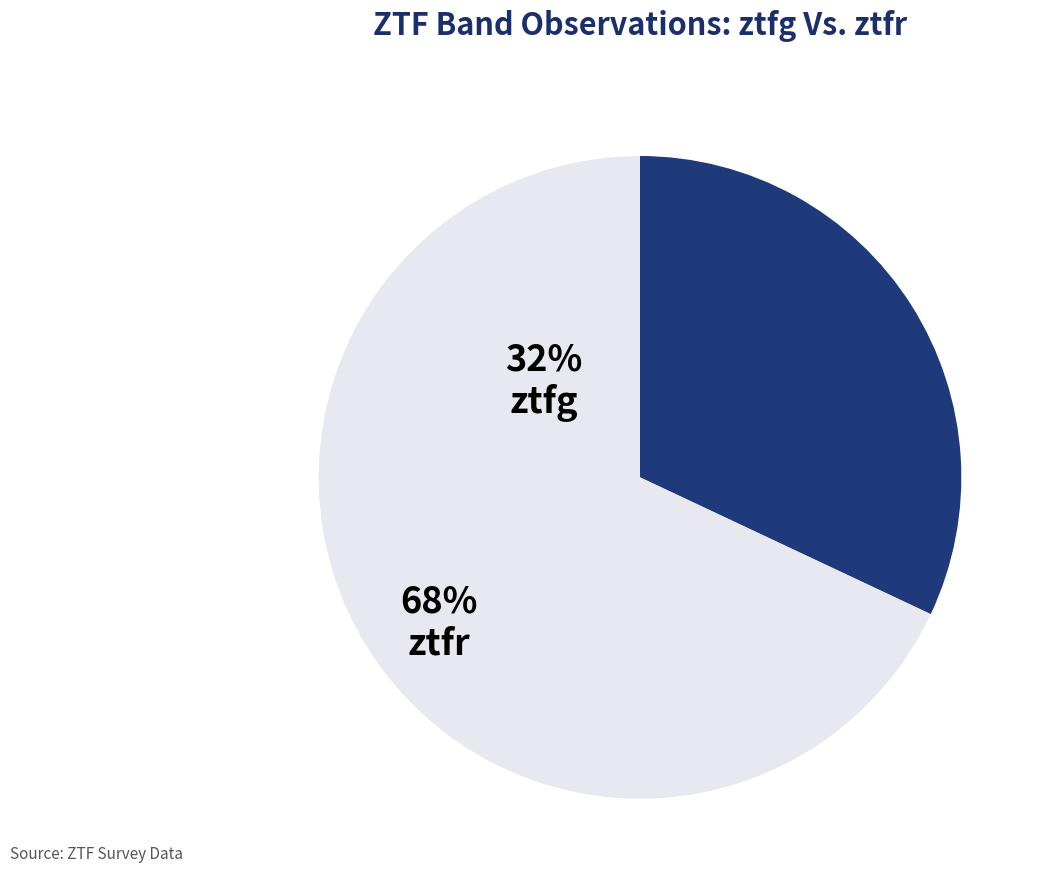

Between ztfr and ztfg, which is larger?

ztfr